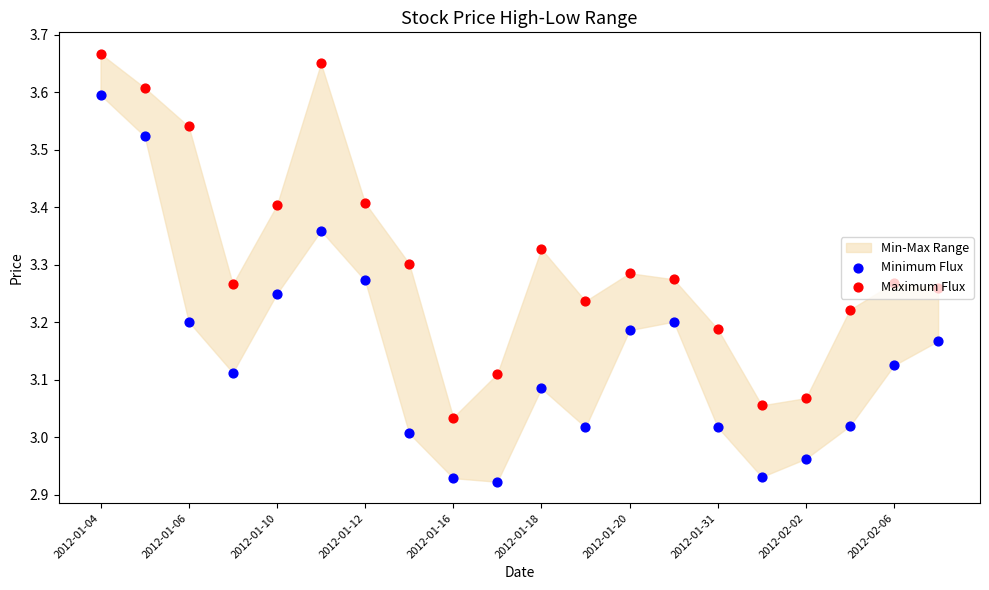

At which category is the sum across all series the highest?

2012-01-04